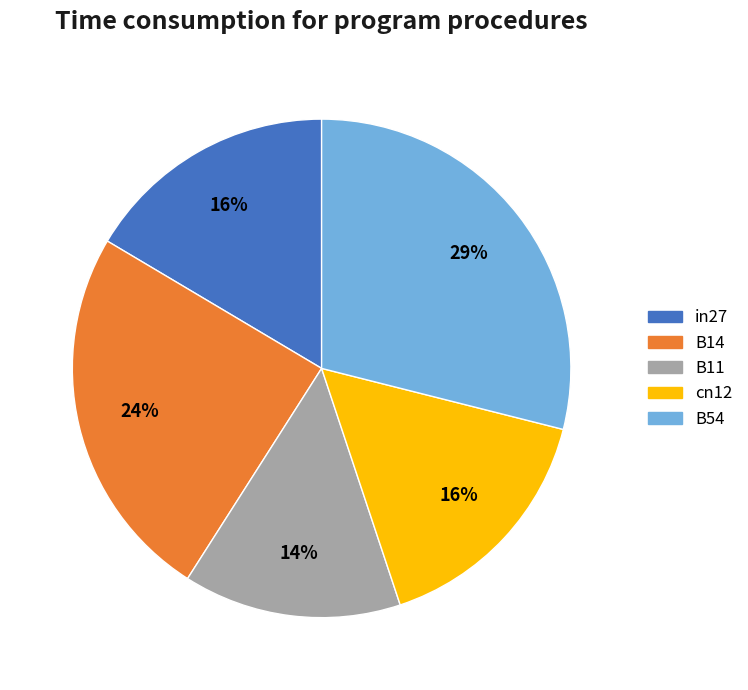

Count the number of slices in the pie.

5